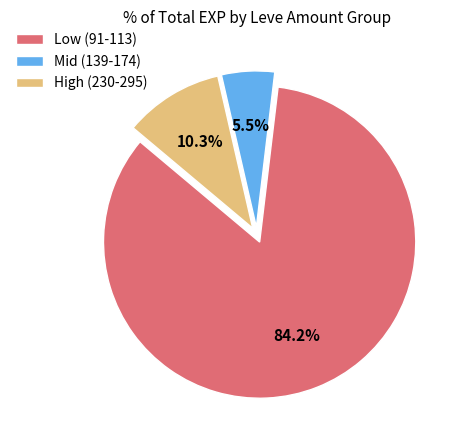

Rank the categories by value from highest to lowest.

Low (91-113), High (230-295), Mid (139-174)